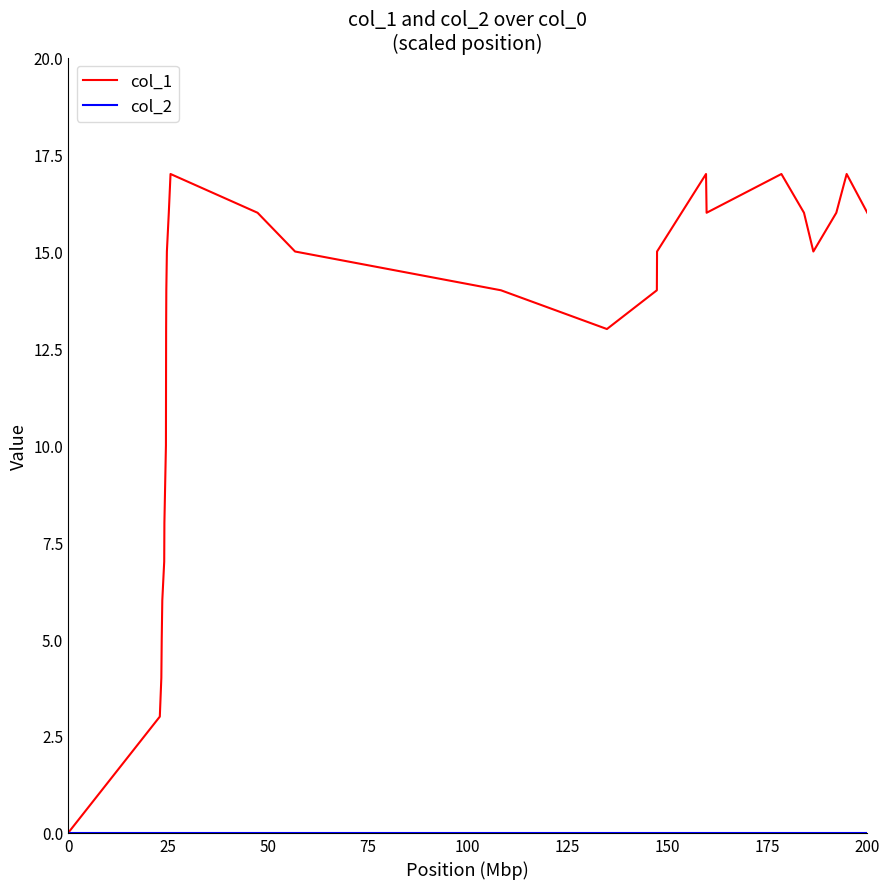

What is the maximum value for col_1?

17